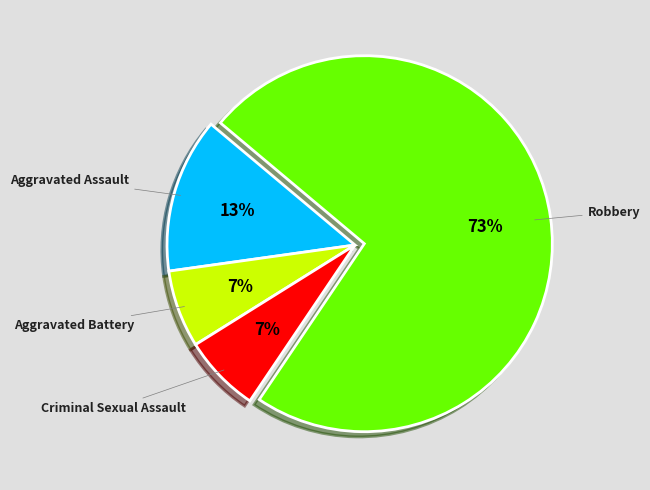

To the nearest percent, what portion does Criminal Sexual Assault represent?

7%